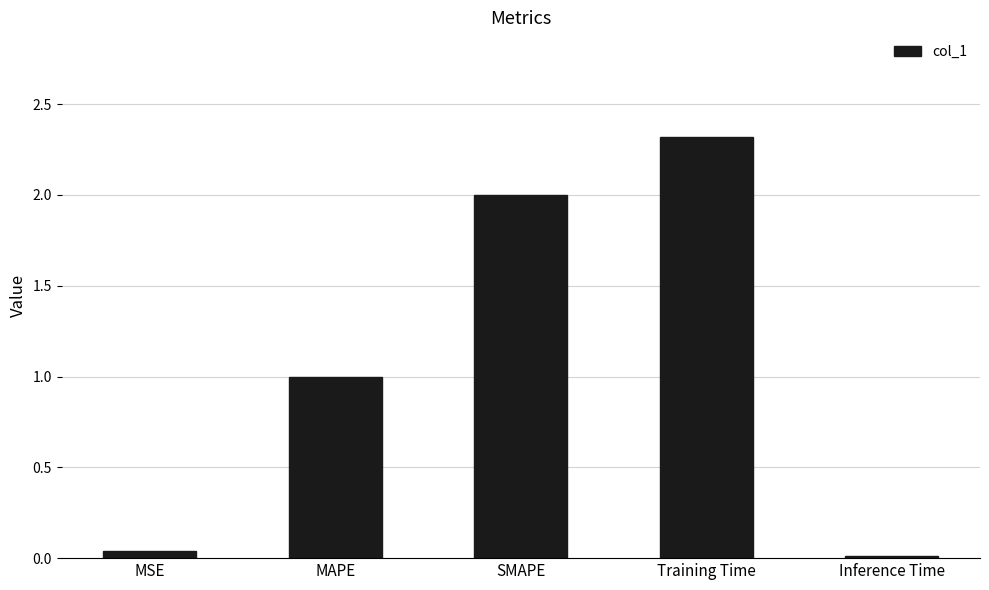

How many bars are there in total?

5